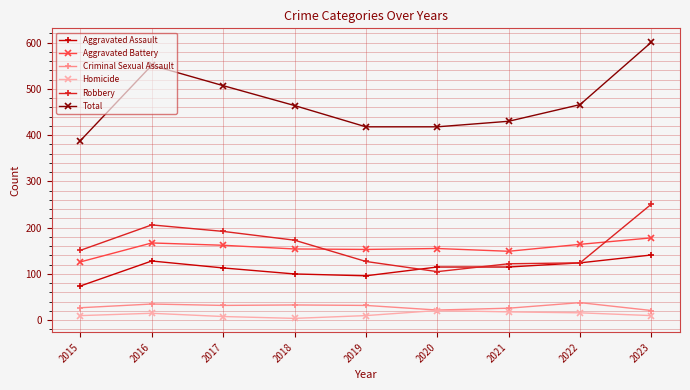

True or false: Criminal Sexual Assault and Robbery intersect in this chart.

False